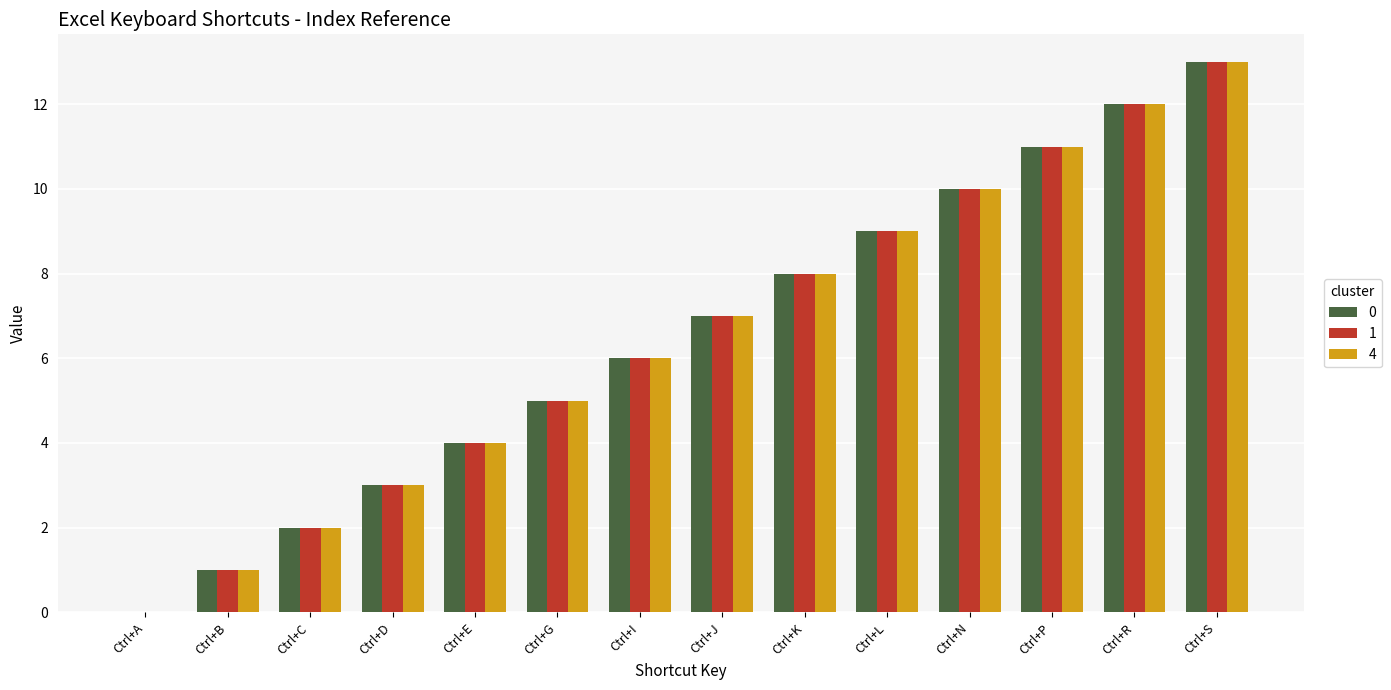

At which category is the sum across all series the highest?

Ctrl+S